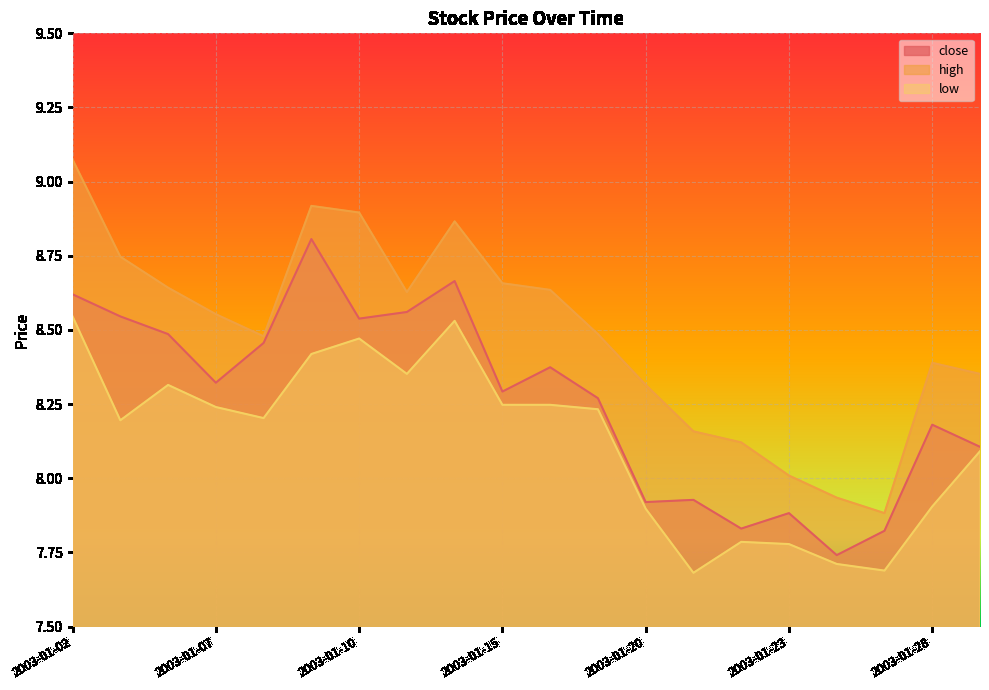

What is the average value of the high series?

8.5